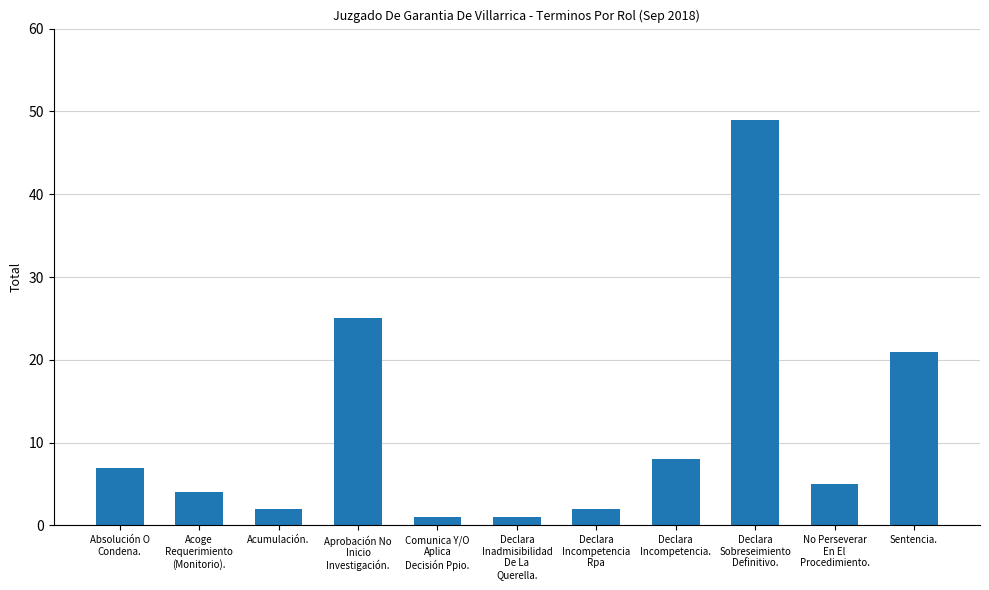

What is the sum of all values?

125